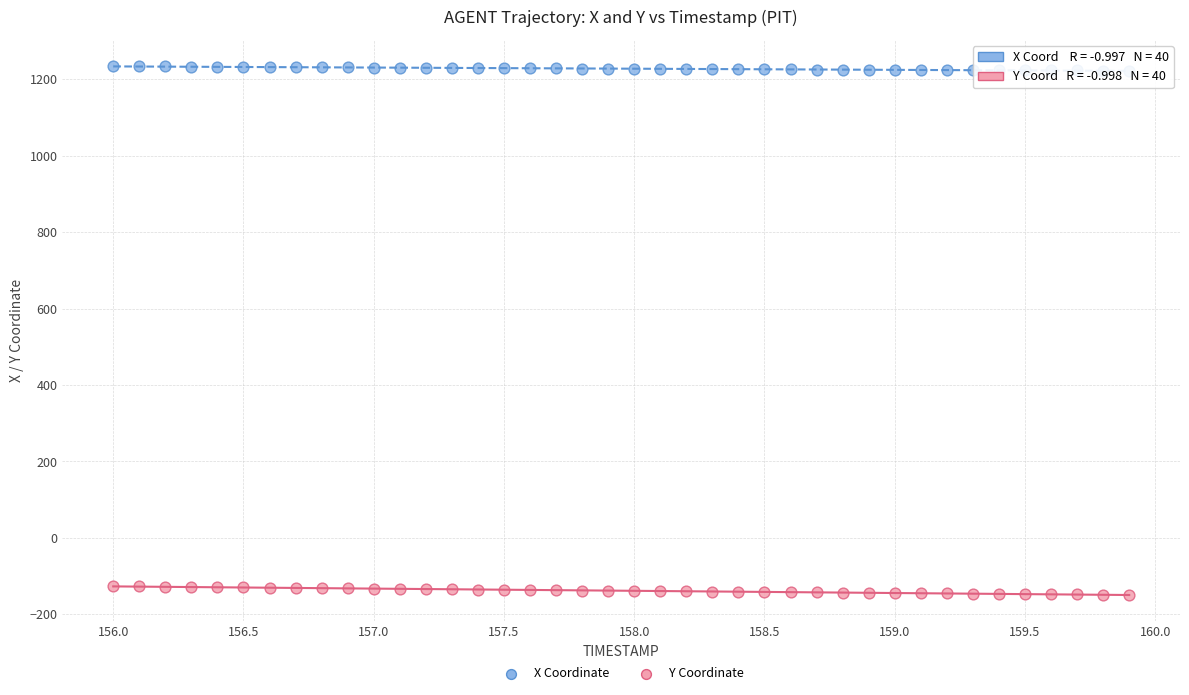

Which series contains the highest Y value?

X Coordinate